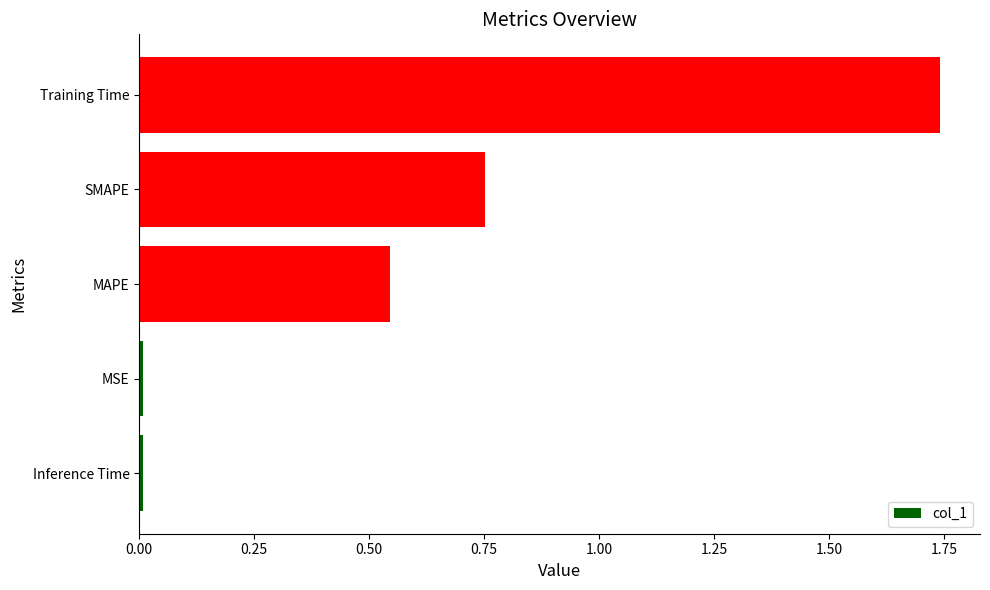

The chart shows a value of 0.0 at MSE. True or false?

True